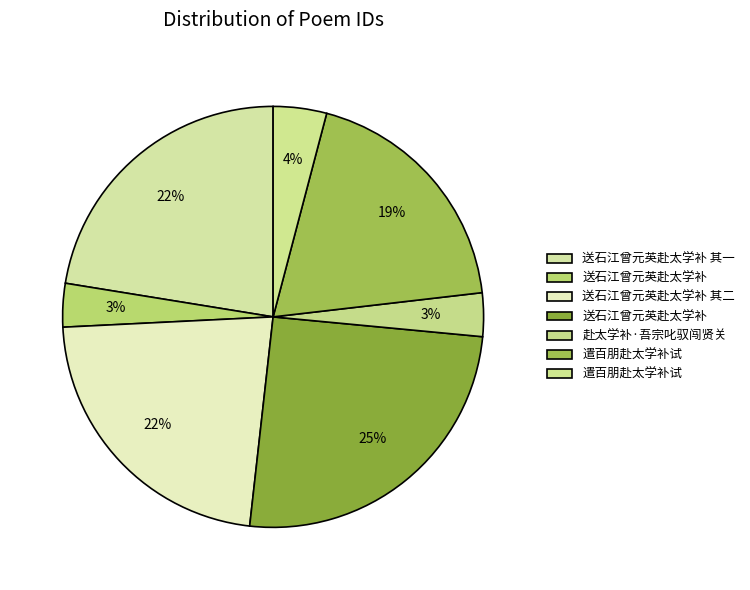

Which category has the biggest portion of the pie?

送石江曾元英赴太学补